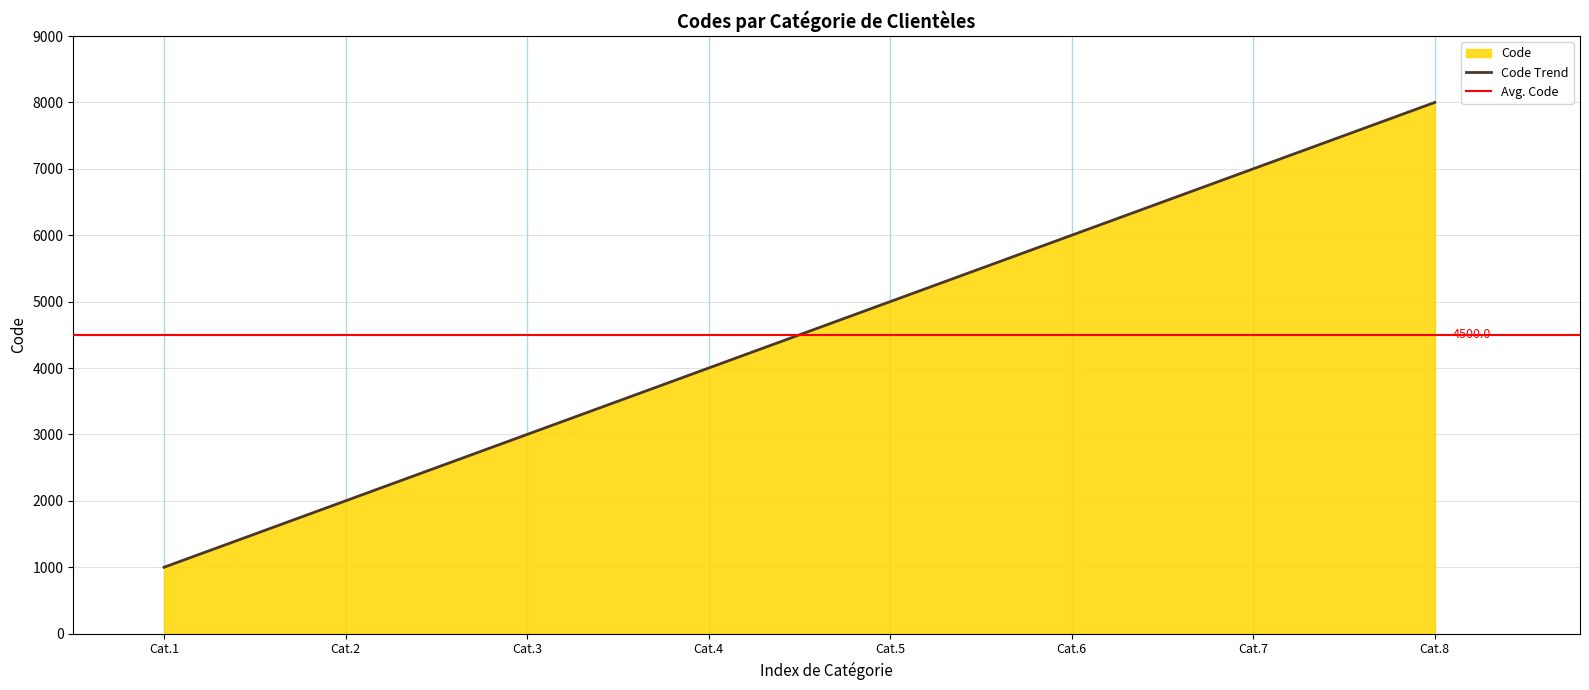

What is the highest value of the Code Trend series?

8000.0